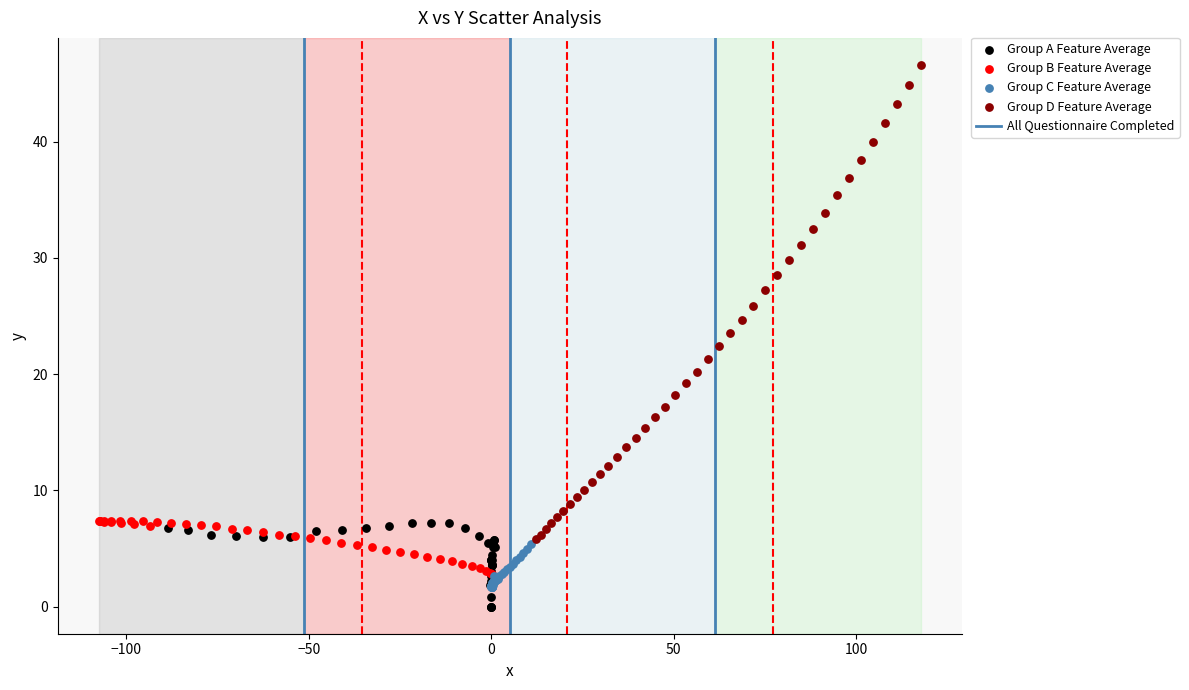

Which series has the largest Y range (max minus min)?

Group D Feature Average